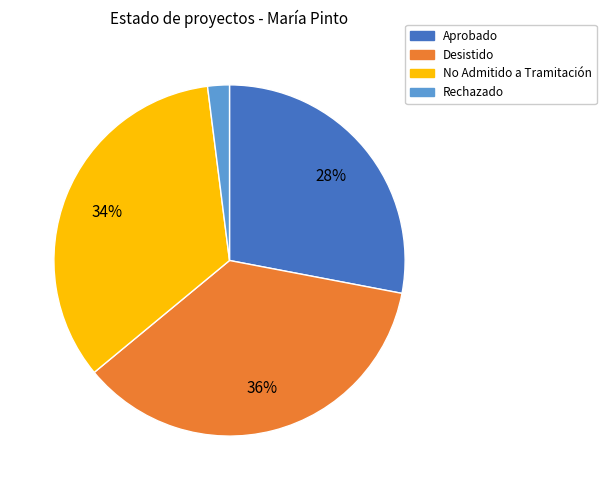

Is there a majority slice in this chart?

No